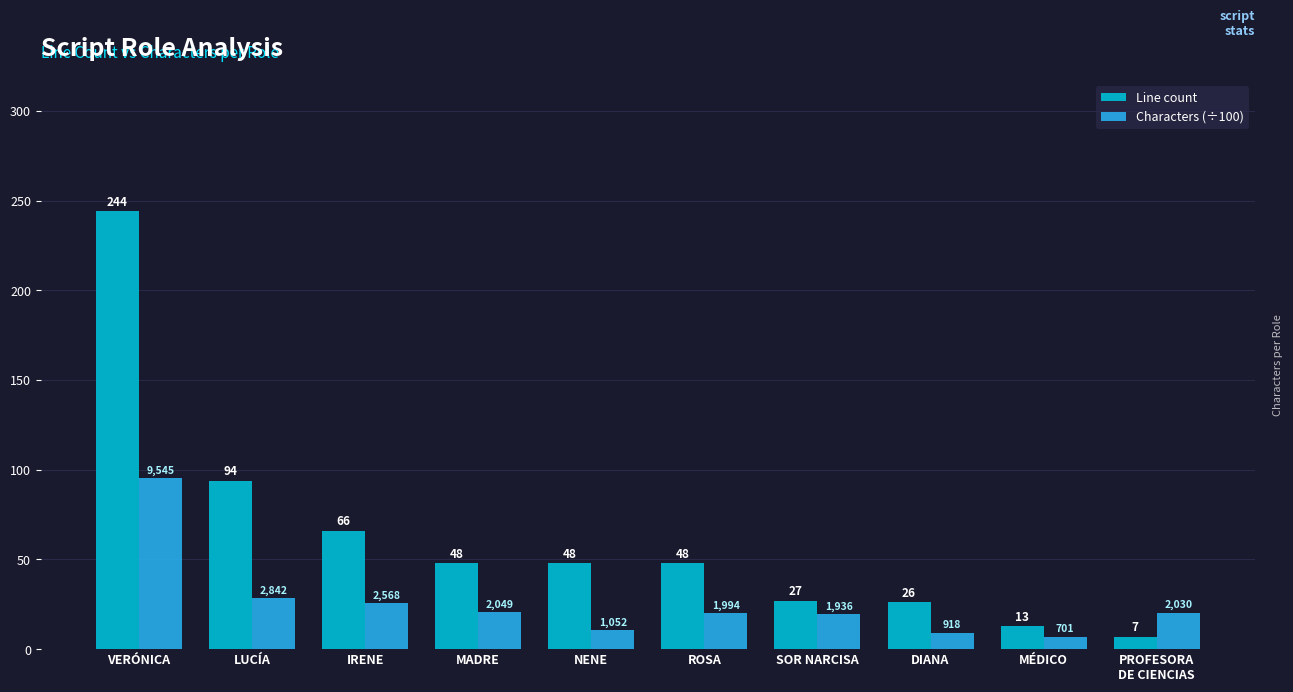

What are all the series names shown in the legend?

Line count, Characters (÷100)